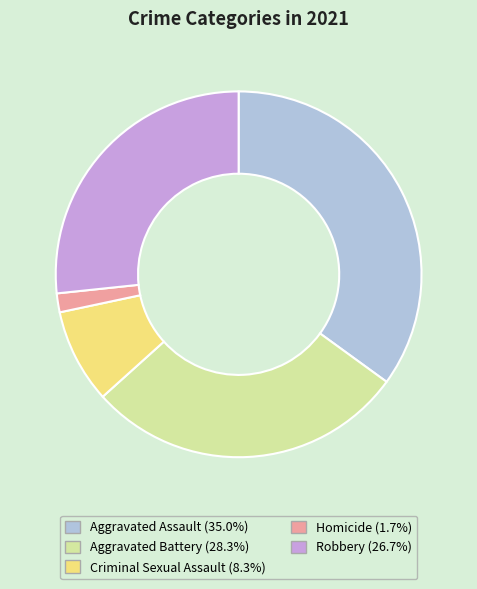

Rank the categories by value from highest to lowest.

Aggravated Assault, Aggravated Battery, Robbery, Criminal Sexual Assault, Homicide